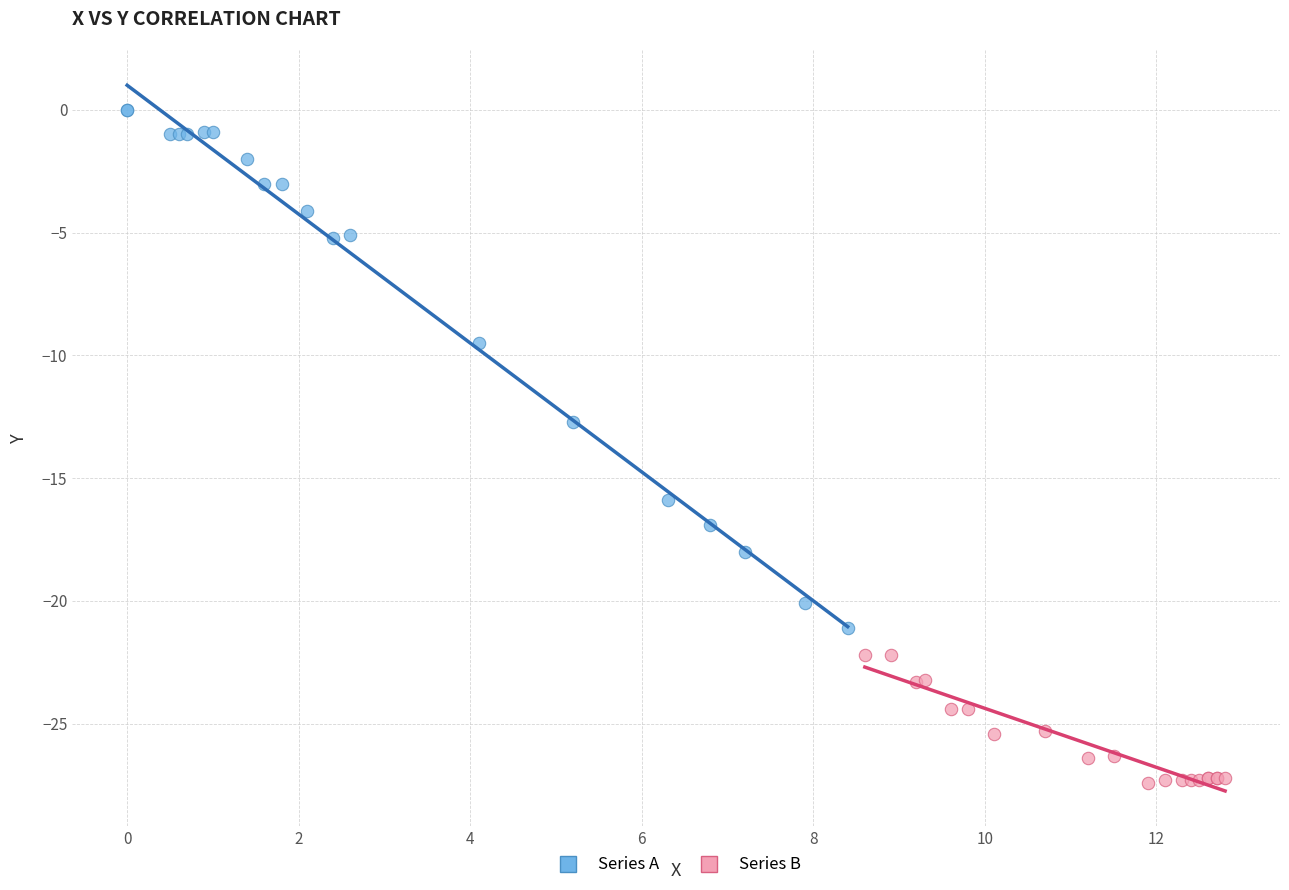

Which series has the widest spread of Y values?

Series A